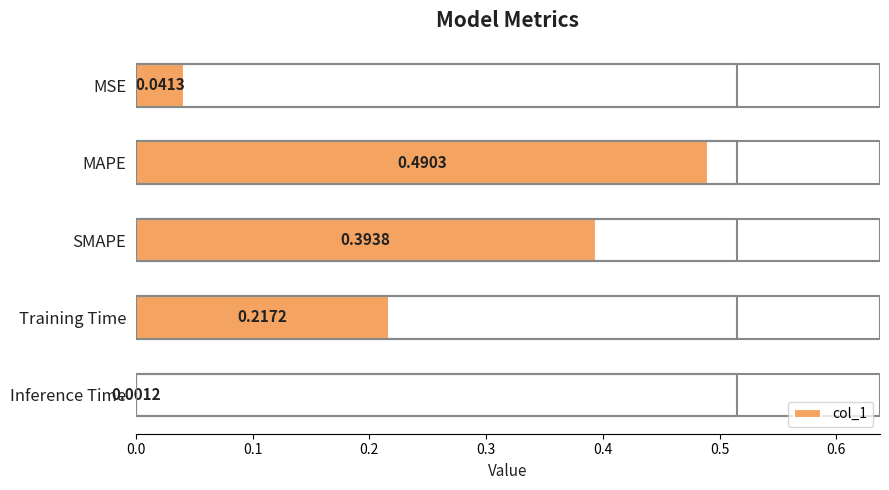

Does the chart contain stacked bars?

No